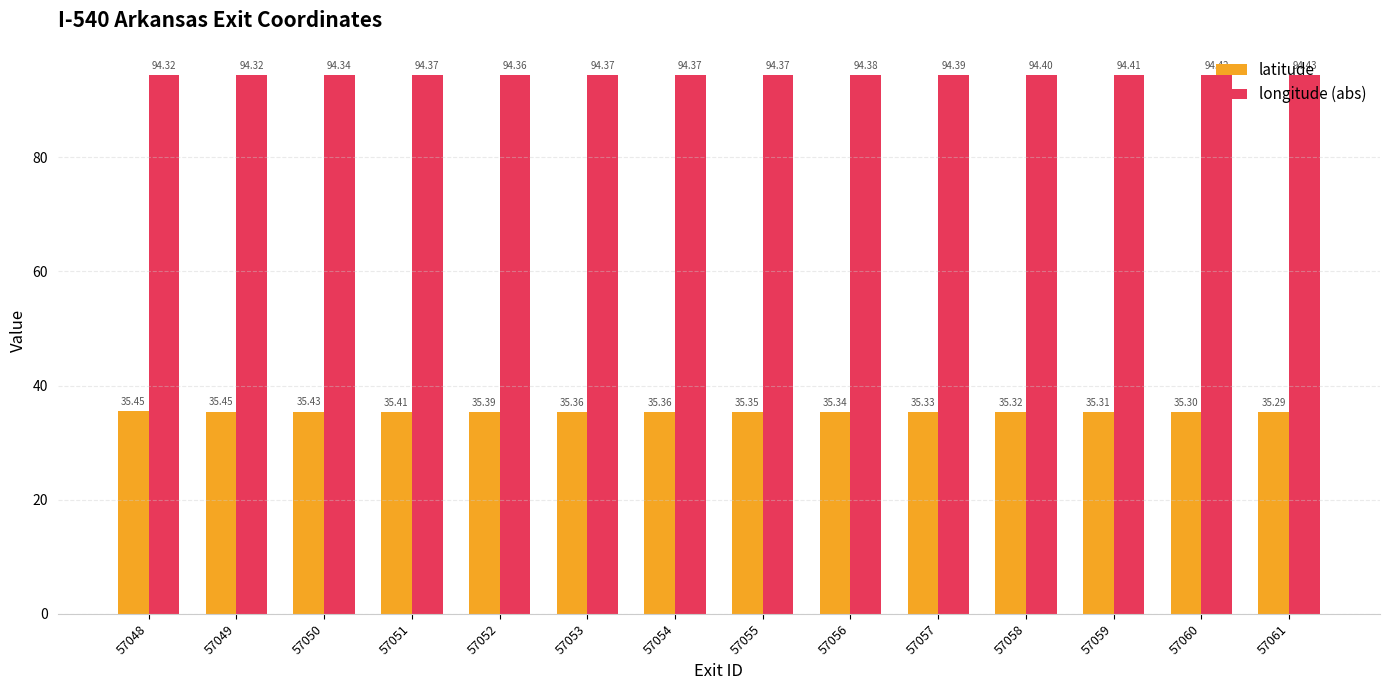

Which category has the lowest value in the longitude (abs) series?

57049